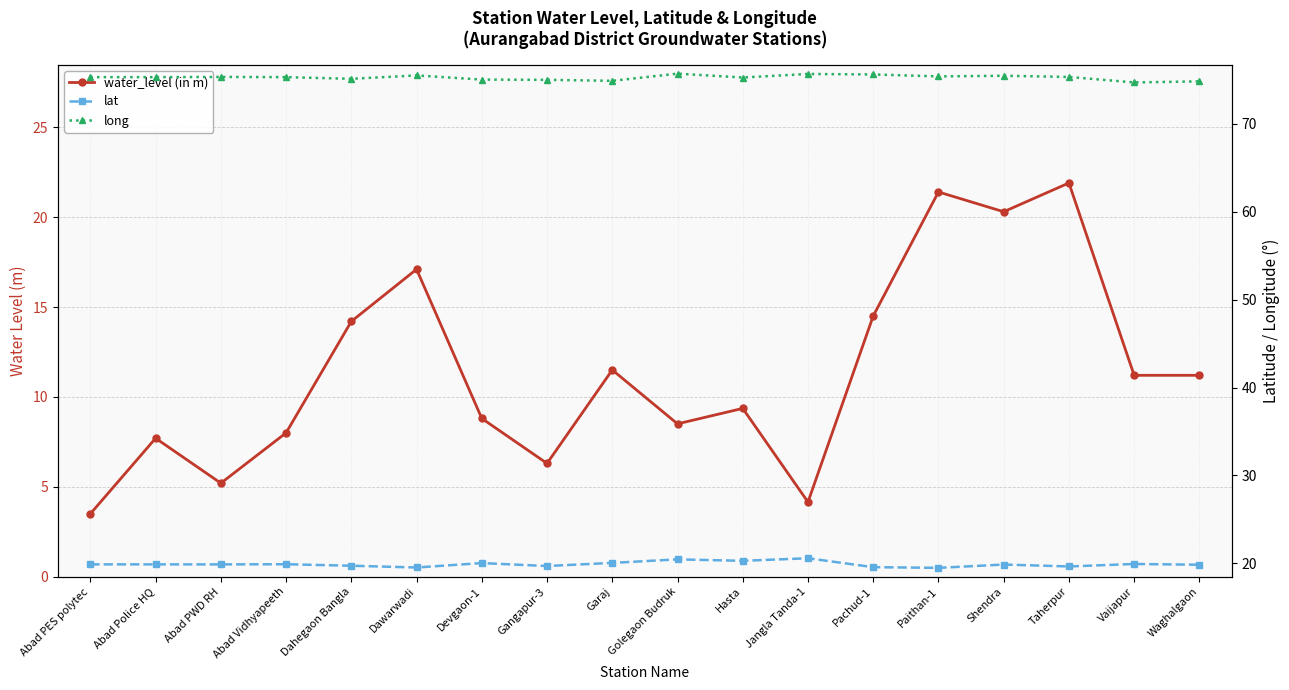

How many data points in water_level (in m) are less than 11?

9